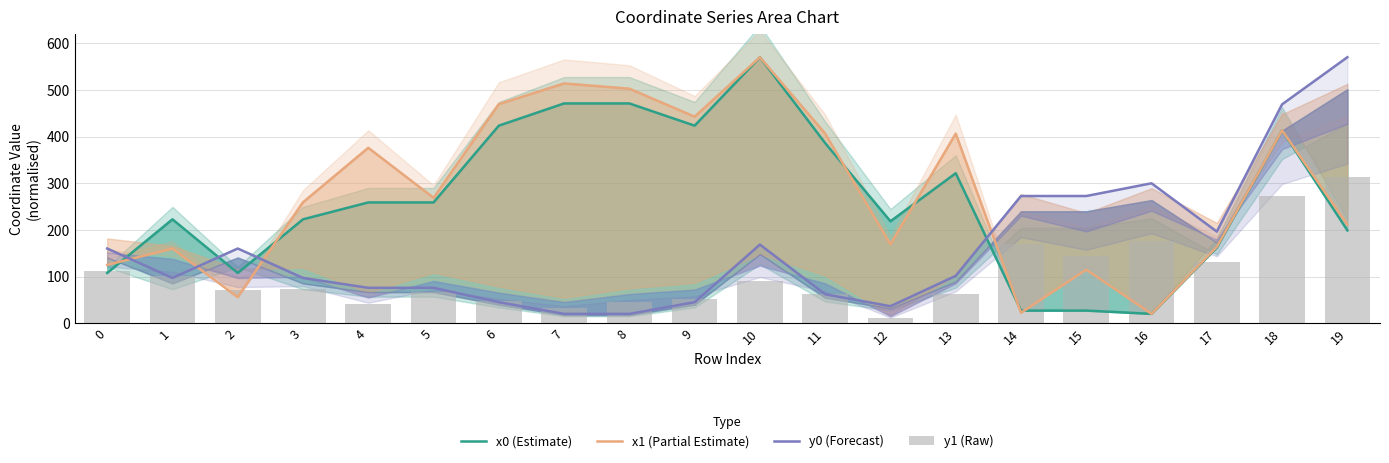

Is it true that x0 (Estimate) equals 675.7 at 7?

False